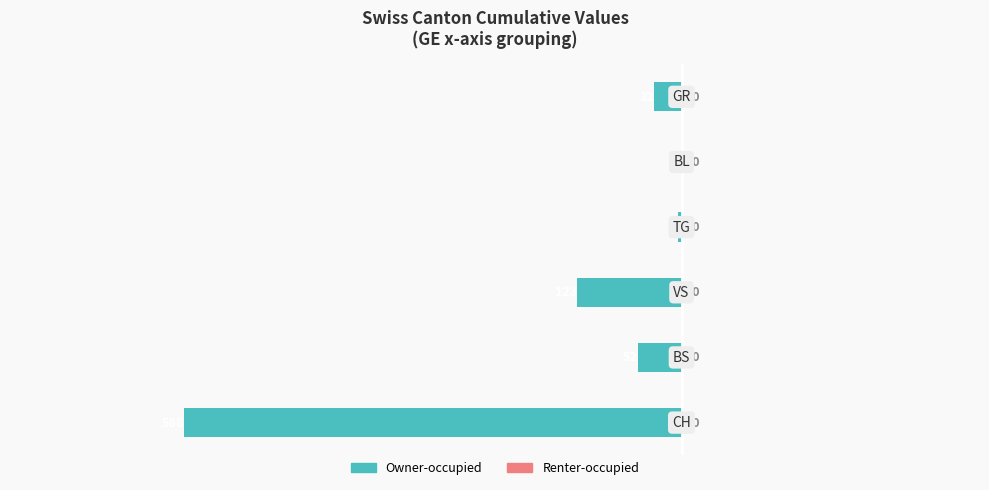

How many distinct data groups are displayed?

1